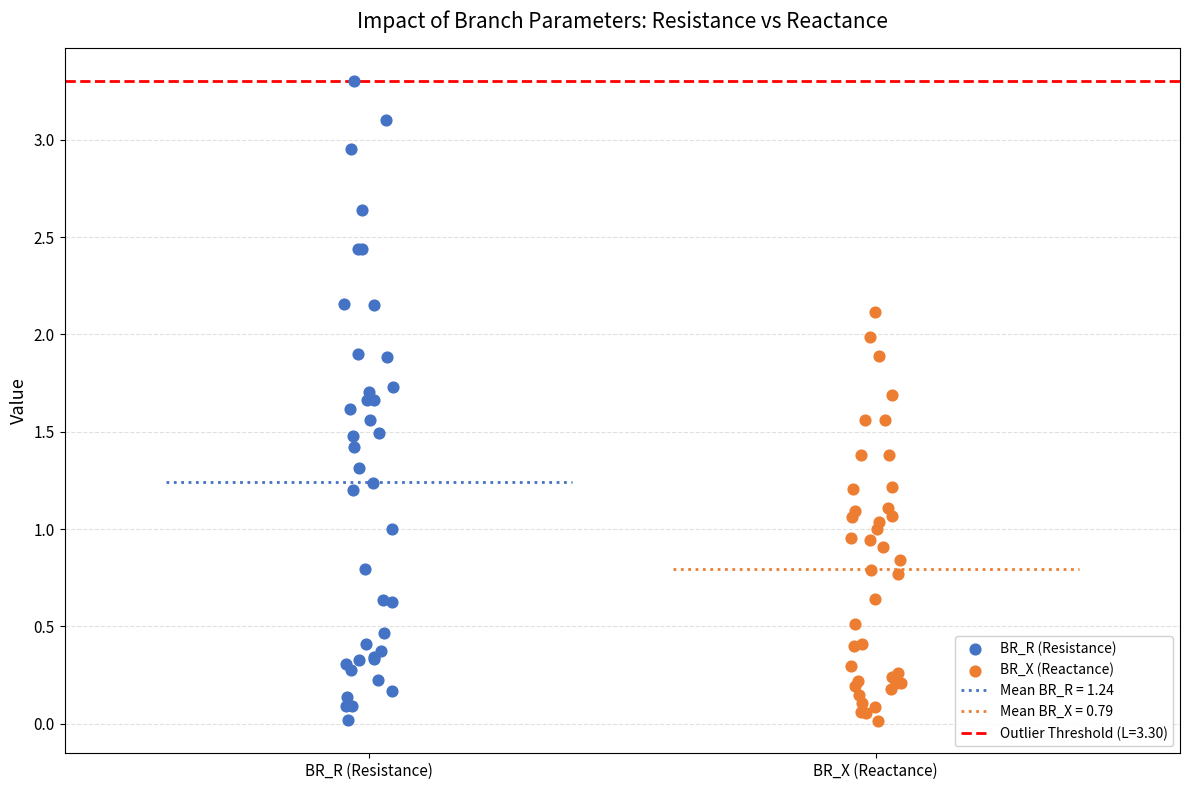

Which series contains the highest Y value?

BR_R (Resistance)